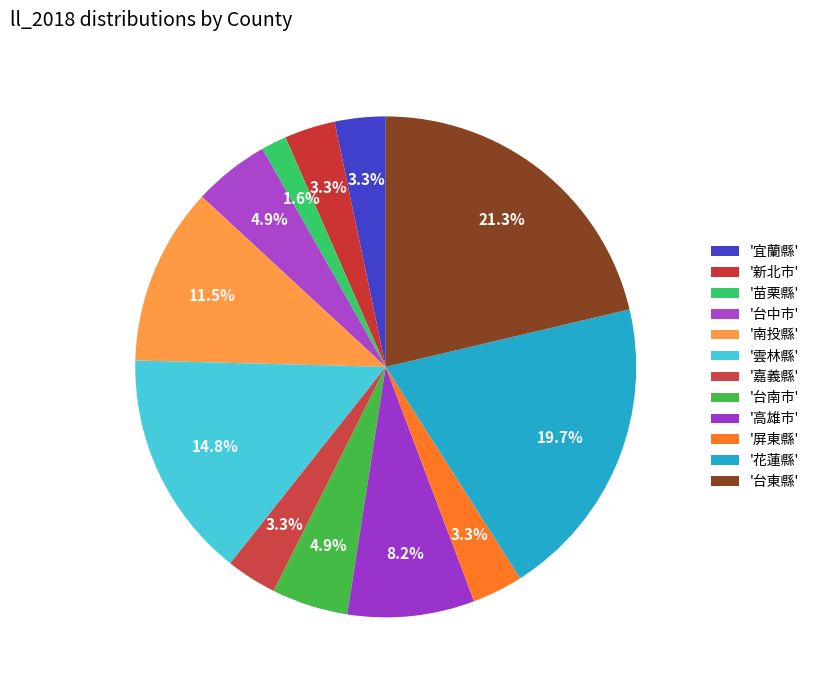

Count the number of slices in the pie.

12